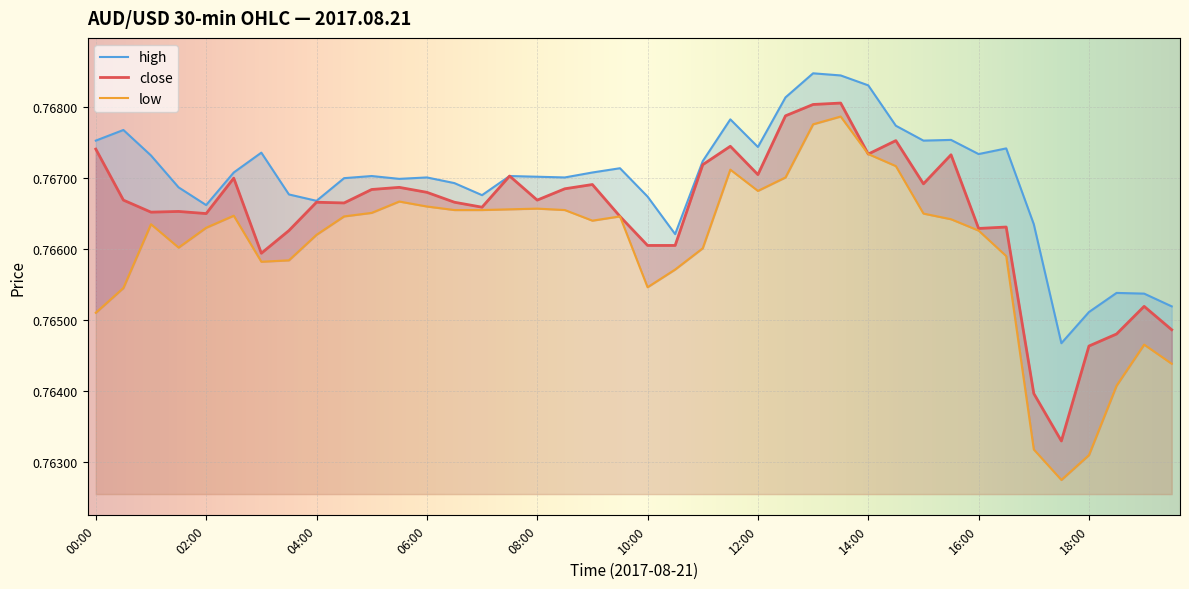

The value at 19:00 is 0.8. True or false?

True